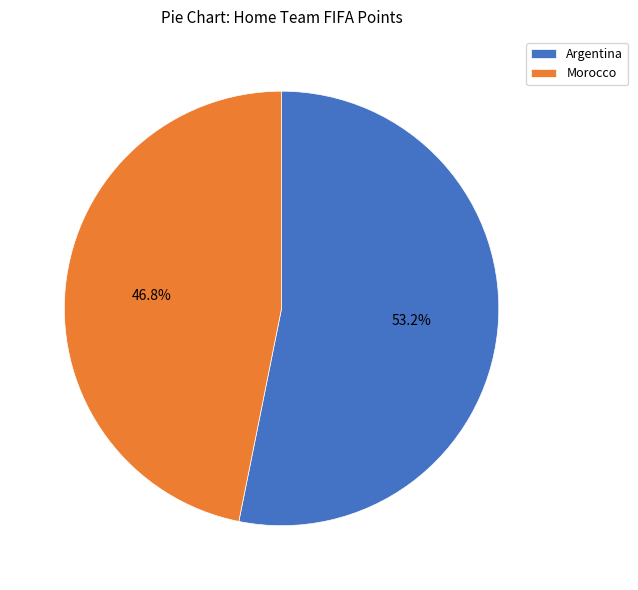

Count the number of slices in the pie.

2